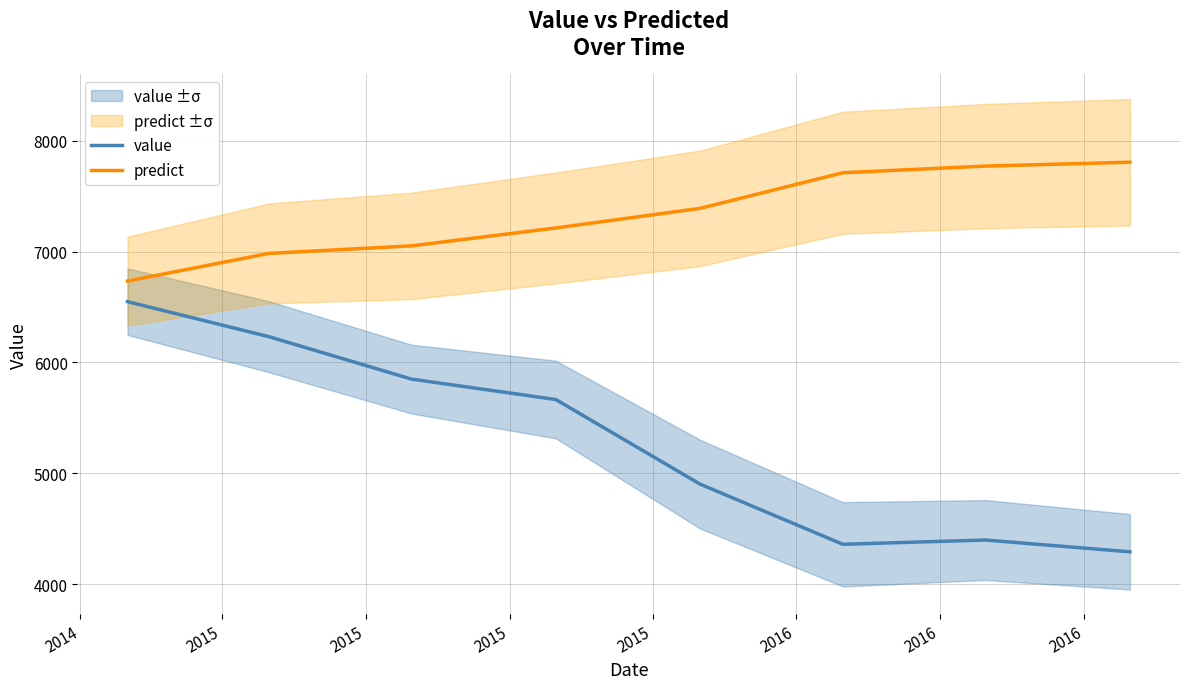

True or false: predict and value cross at least once.

False